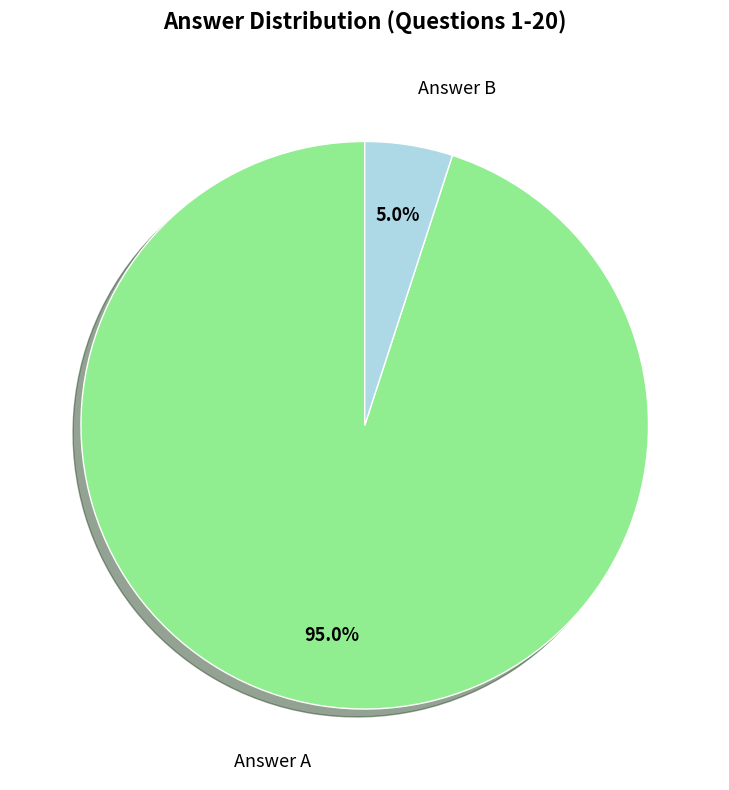

Is there a majority slice in this chart?

Yes